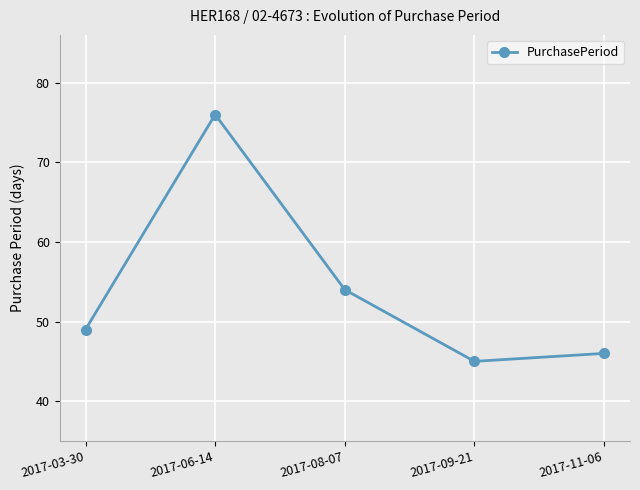

What is the label of the 1st point from the left?

2017-03-30